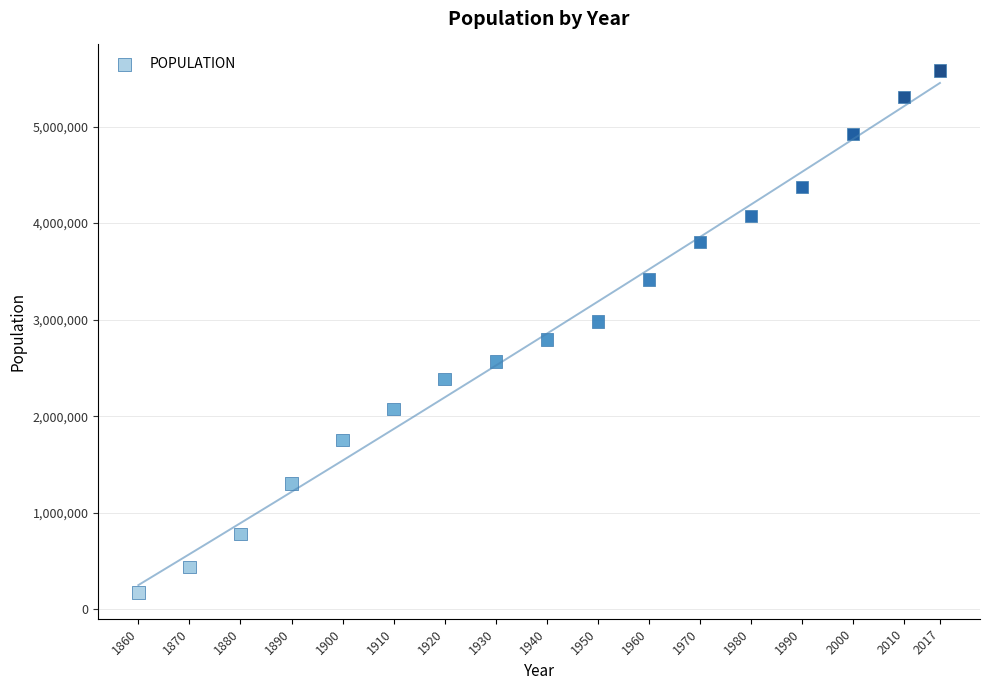

What is the range of Y values (max minus min)?

5407579